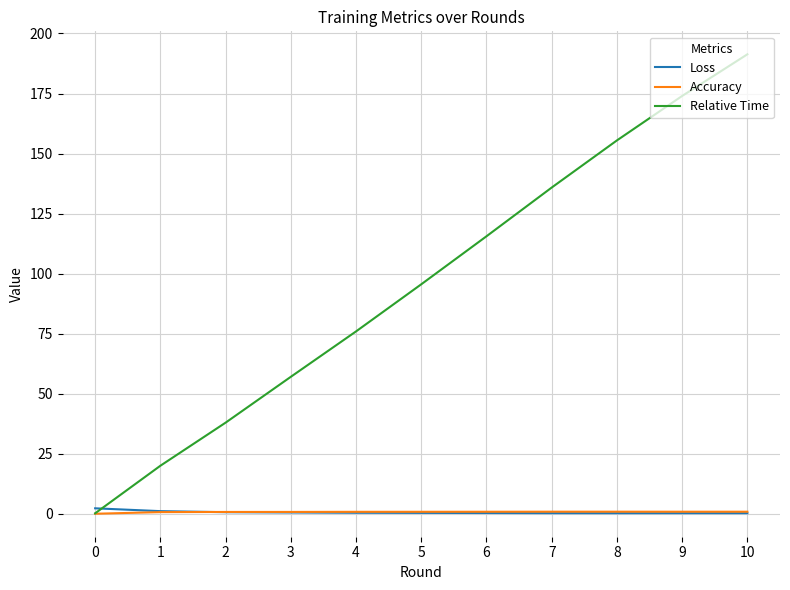

What is the difference between the Relative Time values at 2 and 1?

17.9